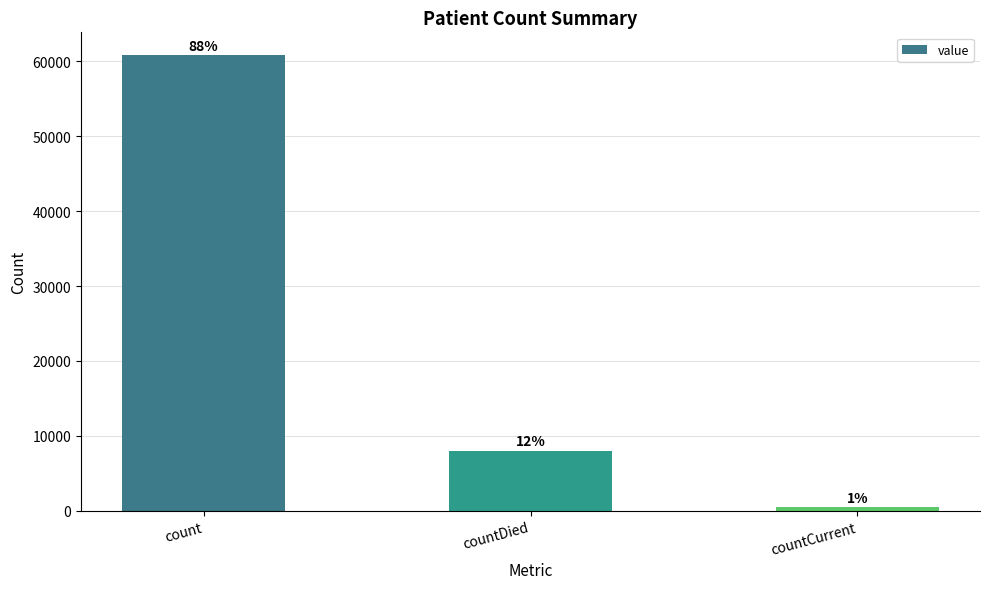

The value at countDied is 12481. True or false?

False